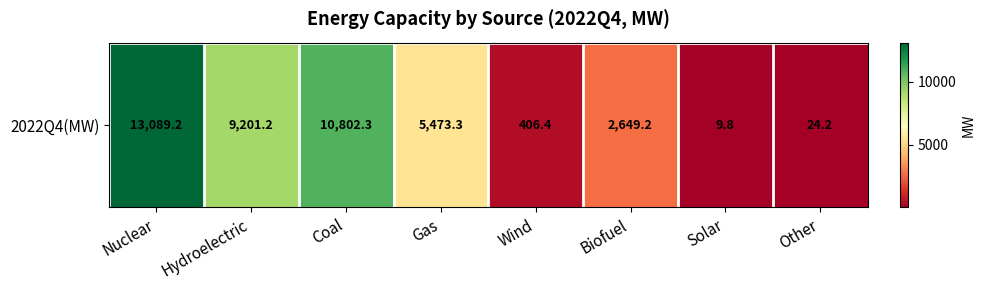

What is the difference between the maximum and minimum values?

13079.5